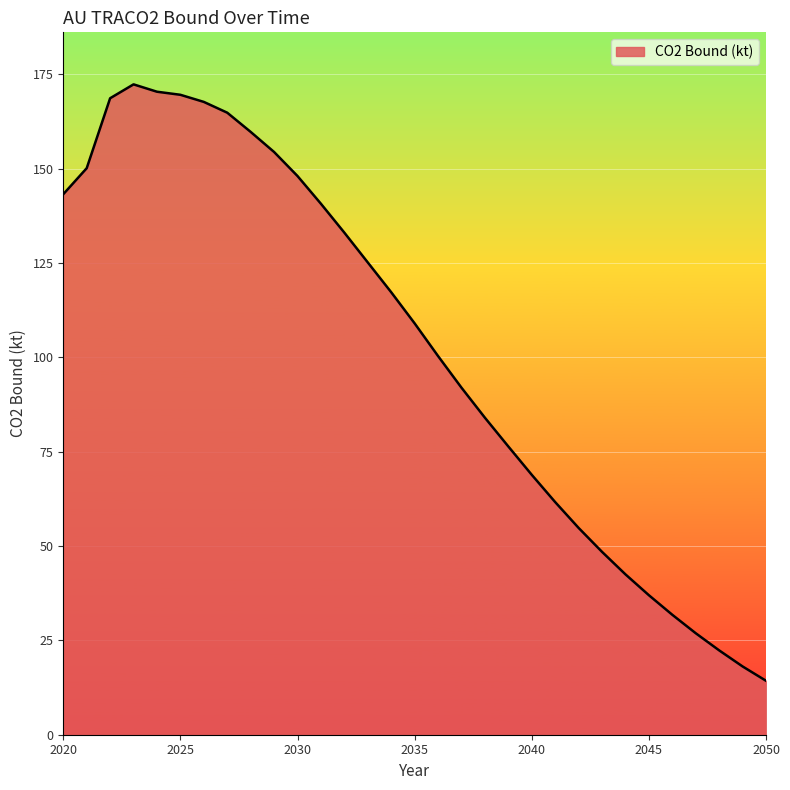

What is the minimum value shown in the chart?

14.3